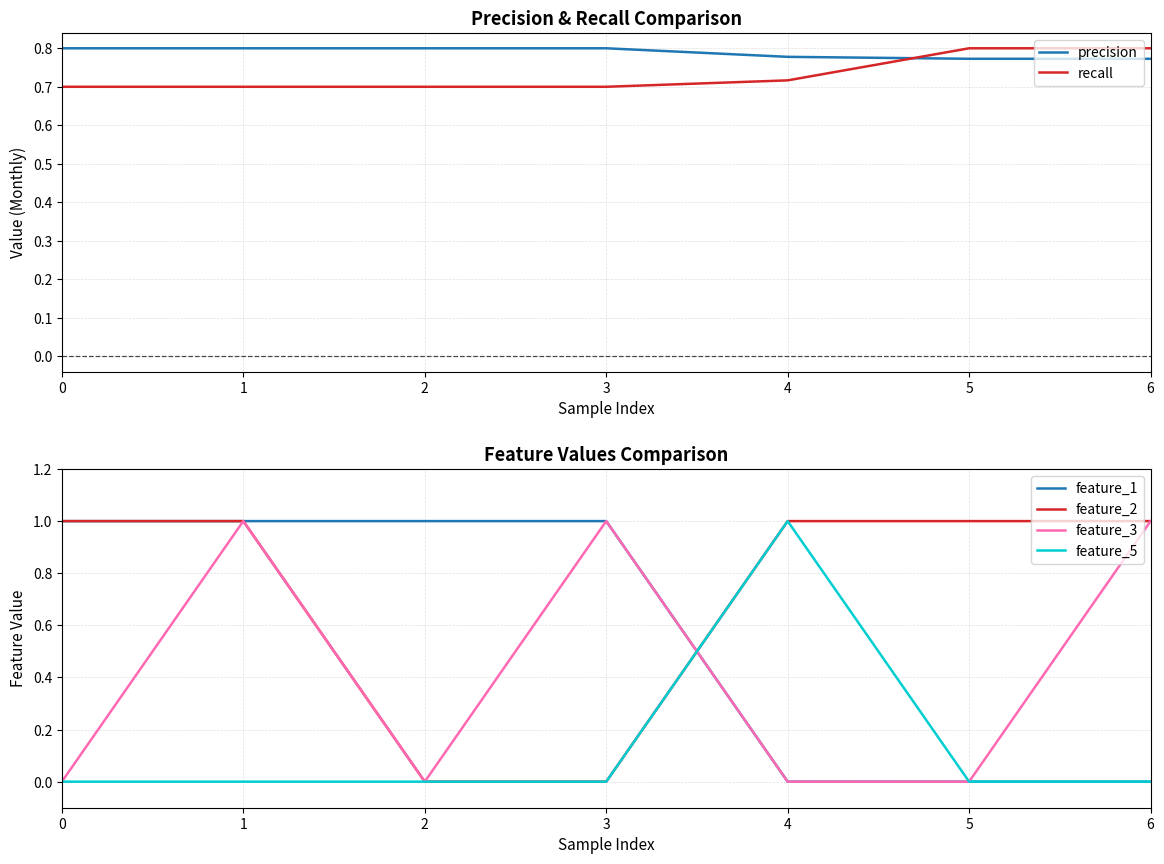

How many distinct data groups are displayed?

6